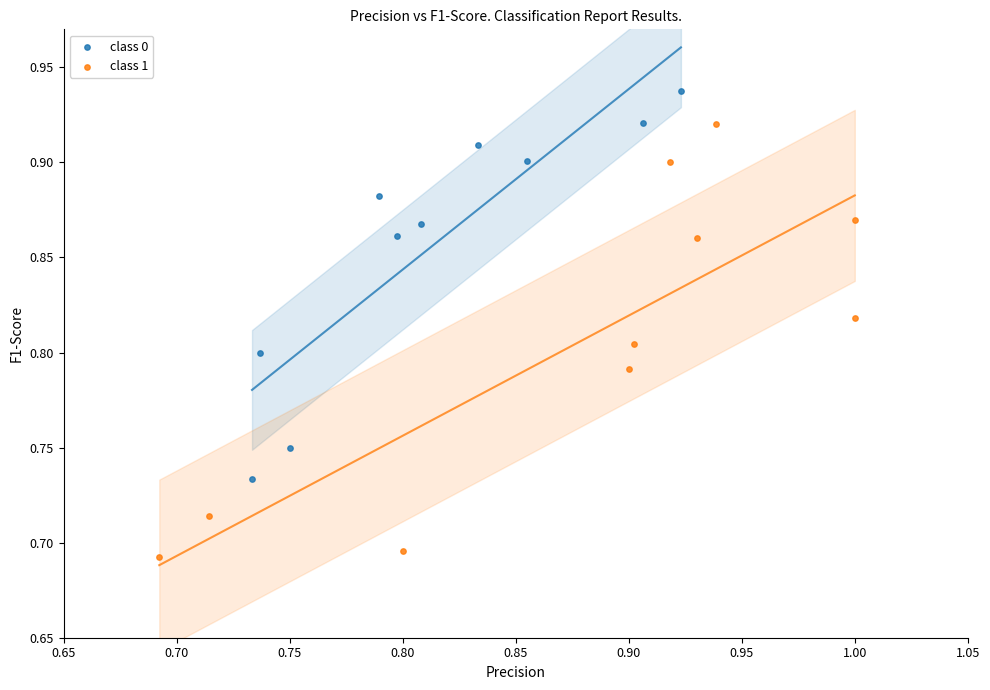

Which series reaches the minimum Y coordinate?

class 1